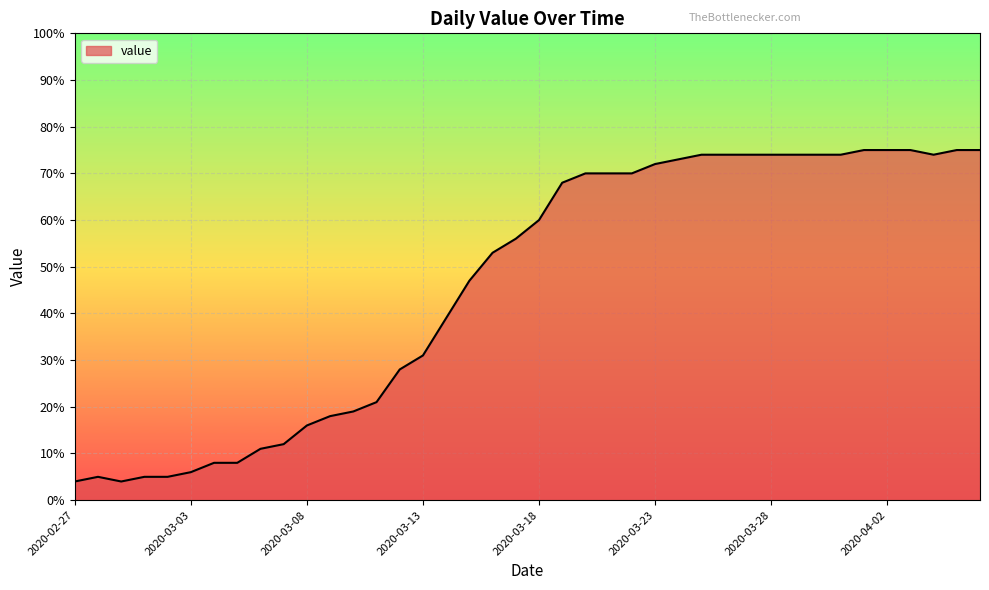

What is the difference between the maximum and minimum values?

71